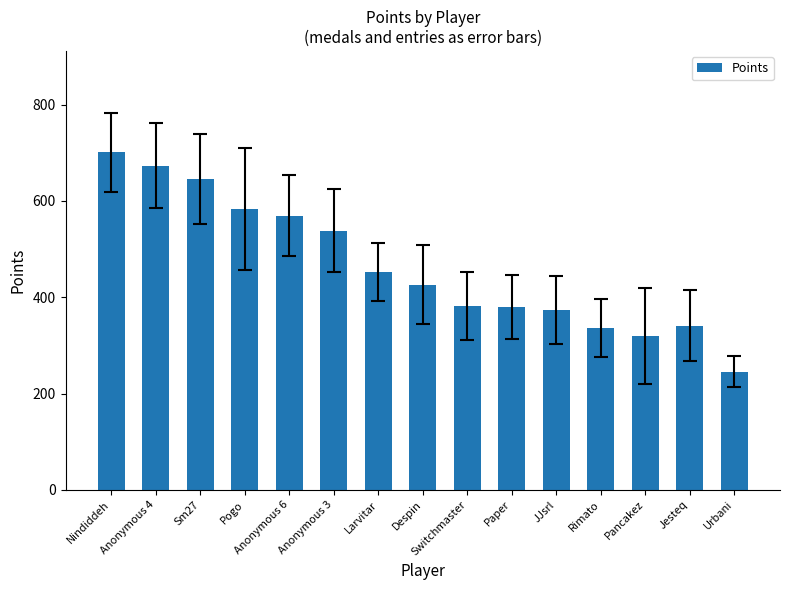

What is the value of the 10th bar from the left?

380